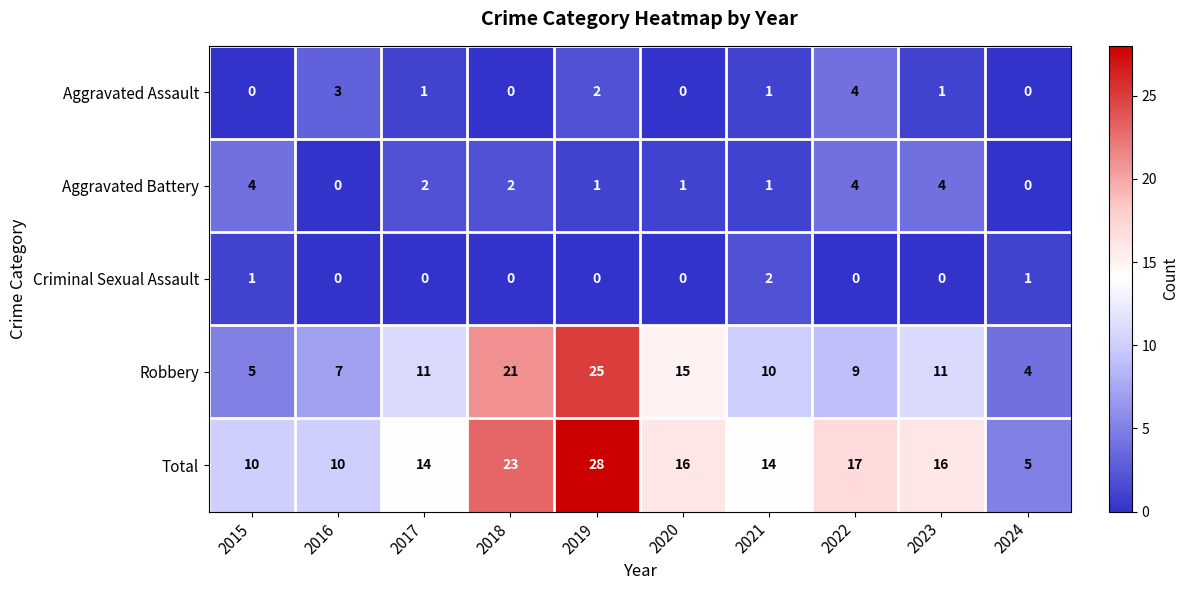

At which category is the sum across all series the highest?

2019